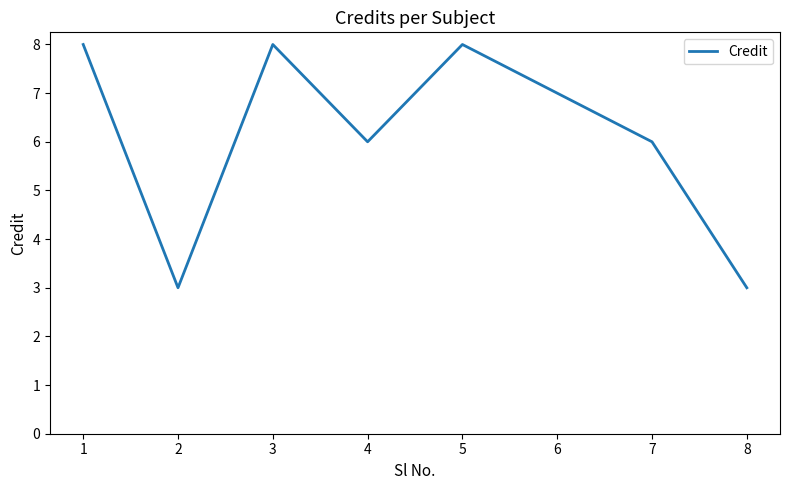

How many lines are shown in the chart?

1